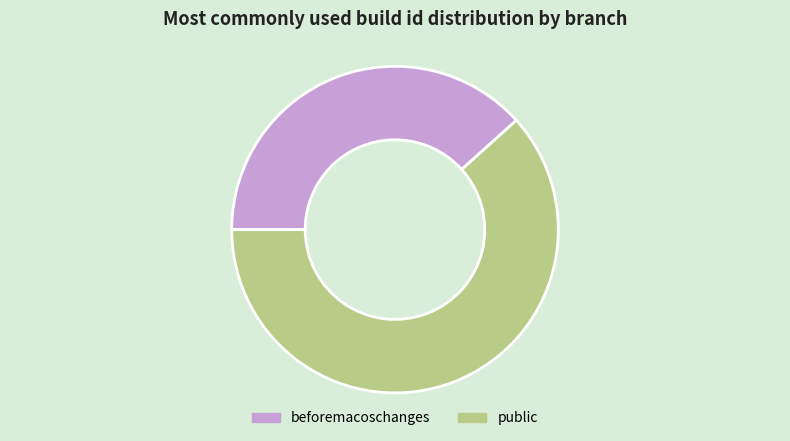

Rank the categories by value from highest to lowest.

public, beforemacoschanges